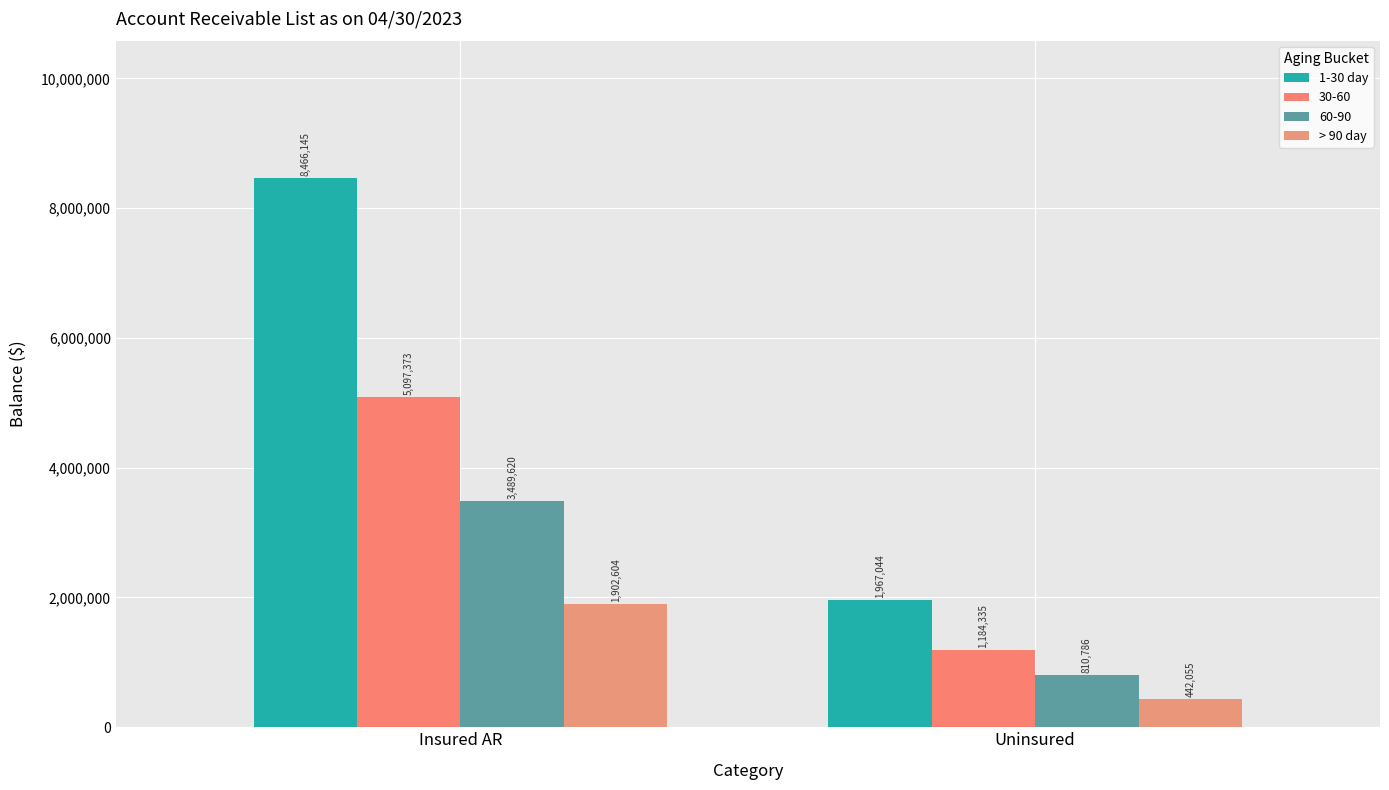

What value does the 1-30 day series have at Uninsured?

1967043.7